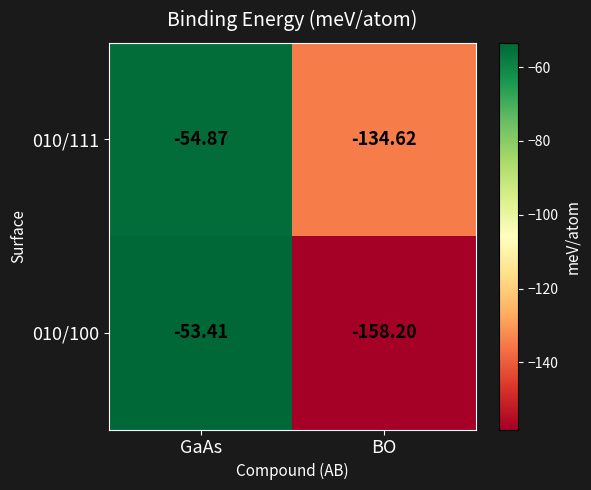

Rank the categories by 010/100 value from highest to lowest.

GaAs, BO